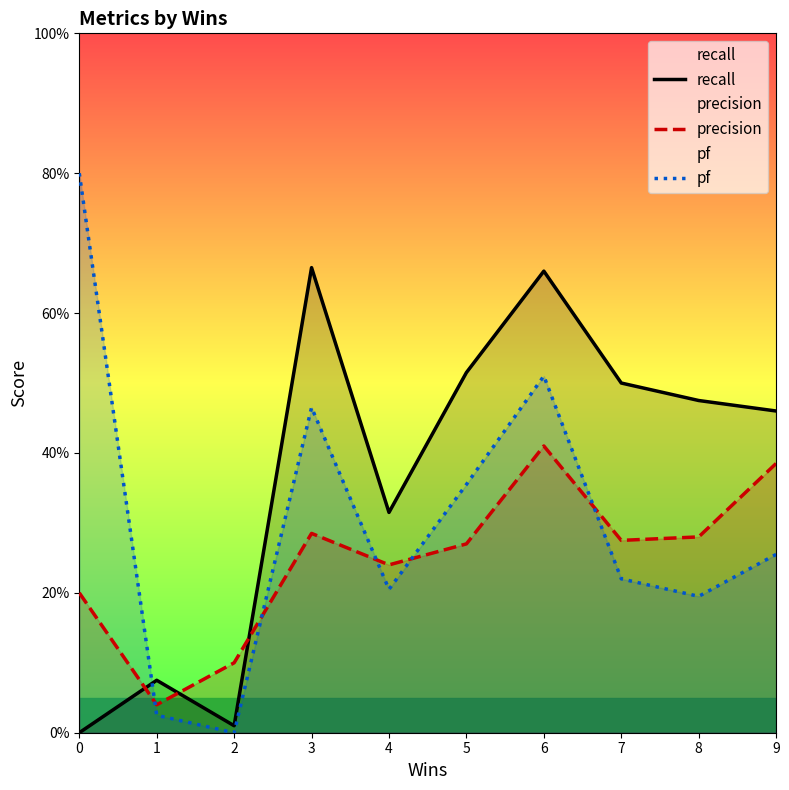

Where is the first local maximum for pf?

3